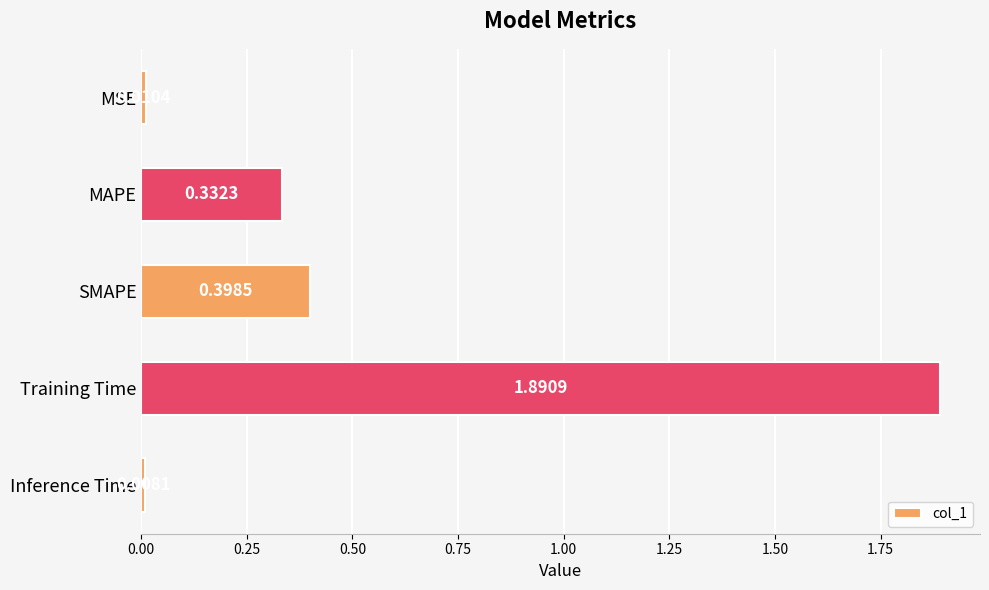

Does the chart contain any negative values?

No